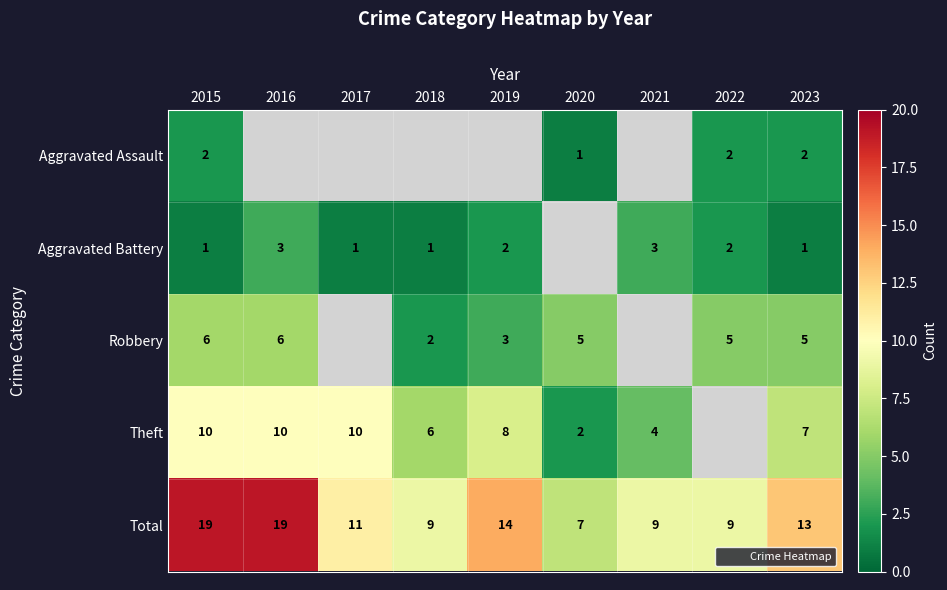

How many values in the Theft series exceed 8?

3